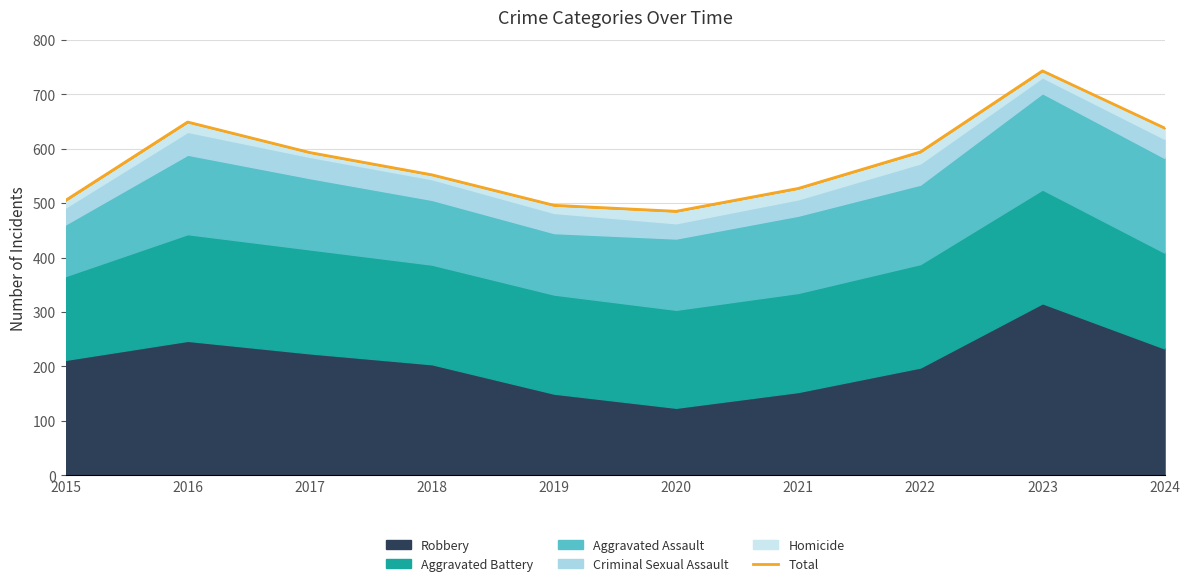

List the labels in order of value, largest first.

2023, 2016, 2024, 2022, 2017, 2018, 2021, 2015, 2019, 2020